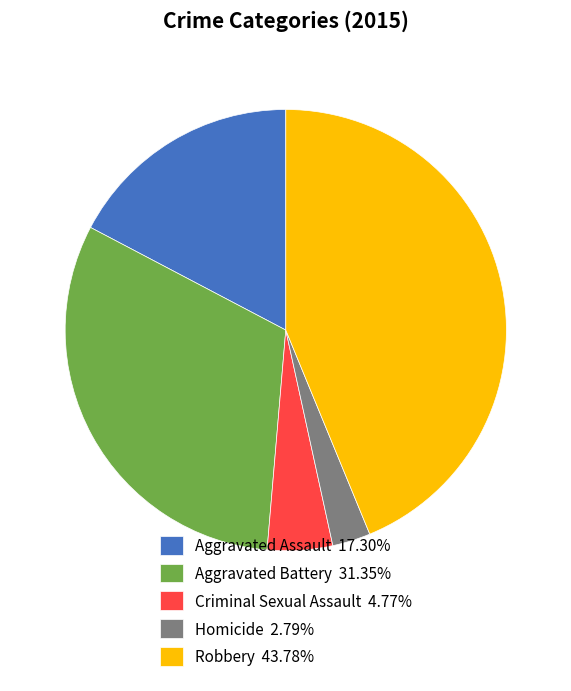

What is the ratio of the value at Aggravated Battery 31.35% to the value at Aggravated Assault 17.30%?

1.8